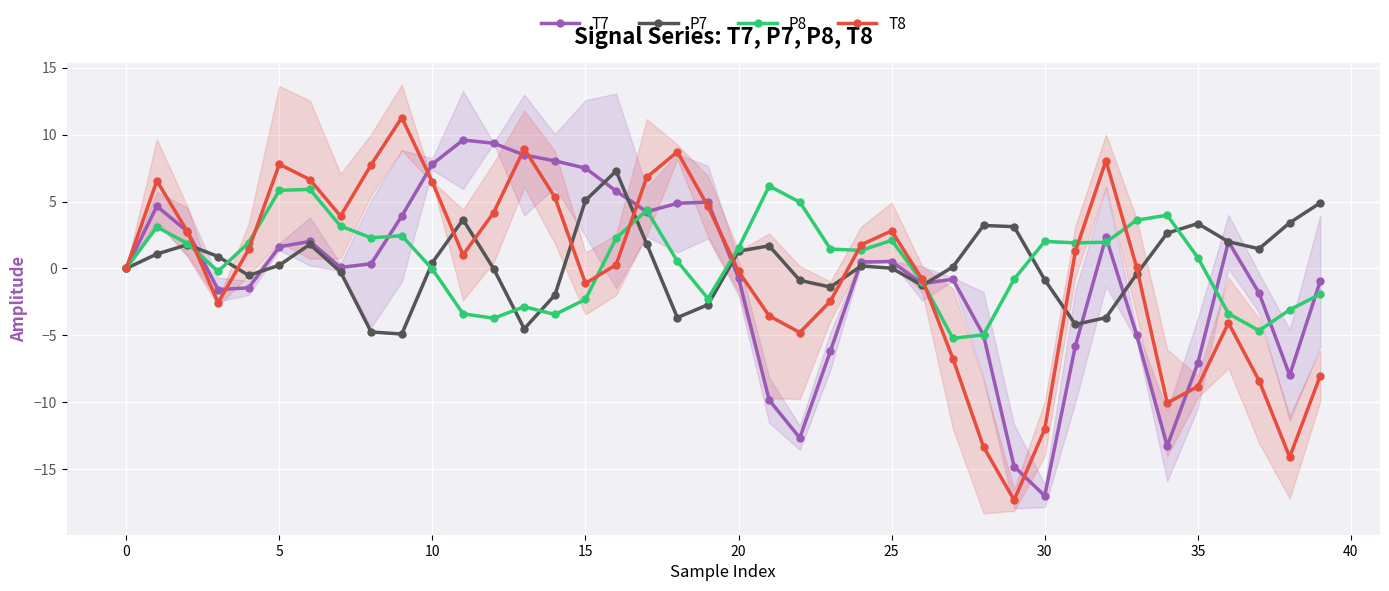

What is the total value across all series at 19?

4.6